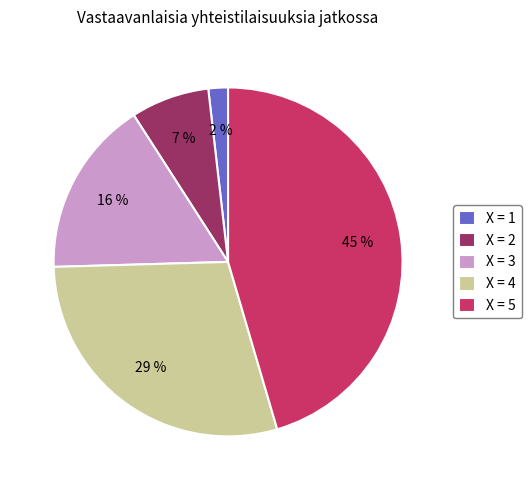

Rank the categories by value from highest to lowest.

X = 5, X = 4, X = 3, X = 2, X = 1